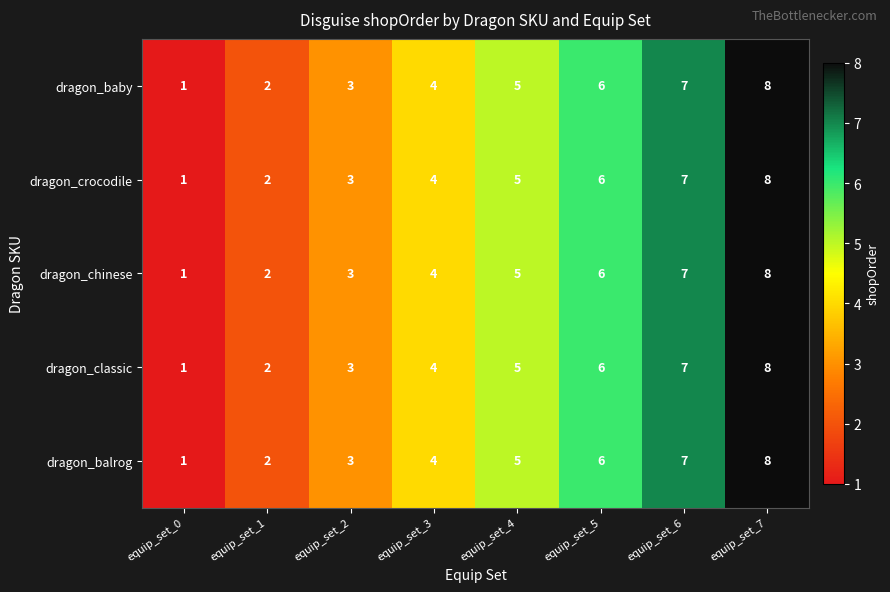

List the labels in order of dragon_classic value, largest first.

equip_set_7, equip_set_6, equip_set_5, equip_set_4, equip_set_3, equip_set_2, equip_set_1, equip_set_0